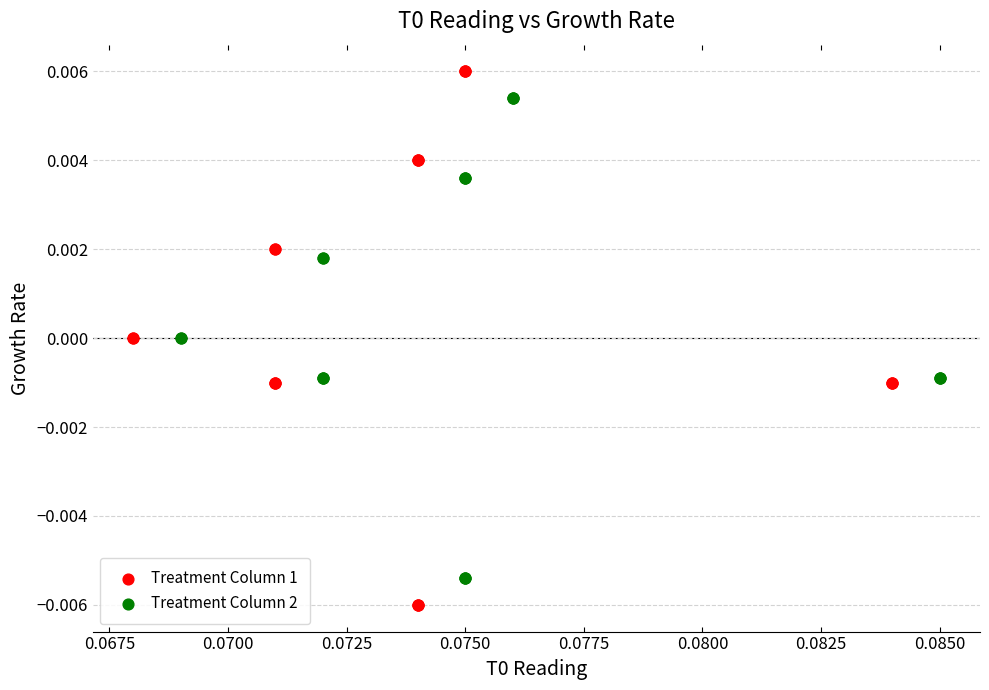

Which series reaches the minimum Y coordinate?

Treatment Column 1